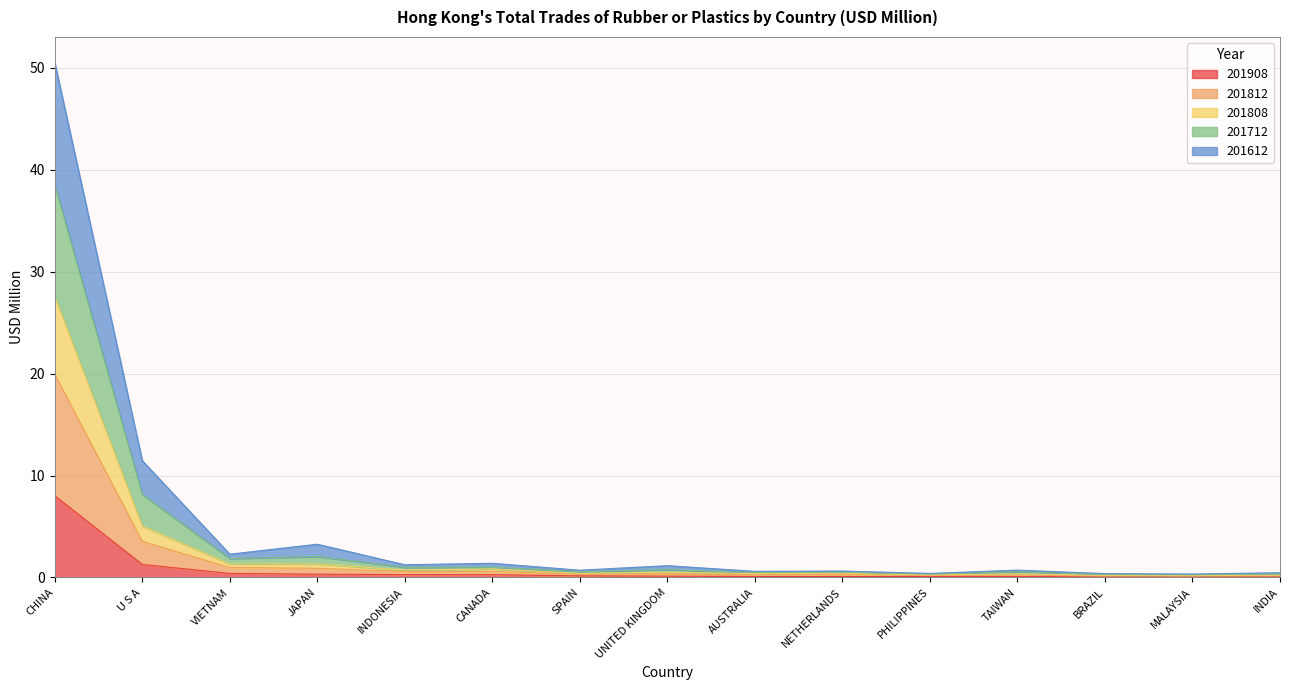

Rank the categories by 201712 value from highest to lowest.

CHINA, U S A, JAPAN, VIETNAM, CANADA, INDONESIA, UNITED KINGDOM, TAIWAN, SPAIN, NETHERLANDS, AUSTRALIA, INDIA, PHILIPPINES, BRAZIL, MALAYSIA